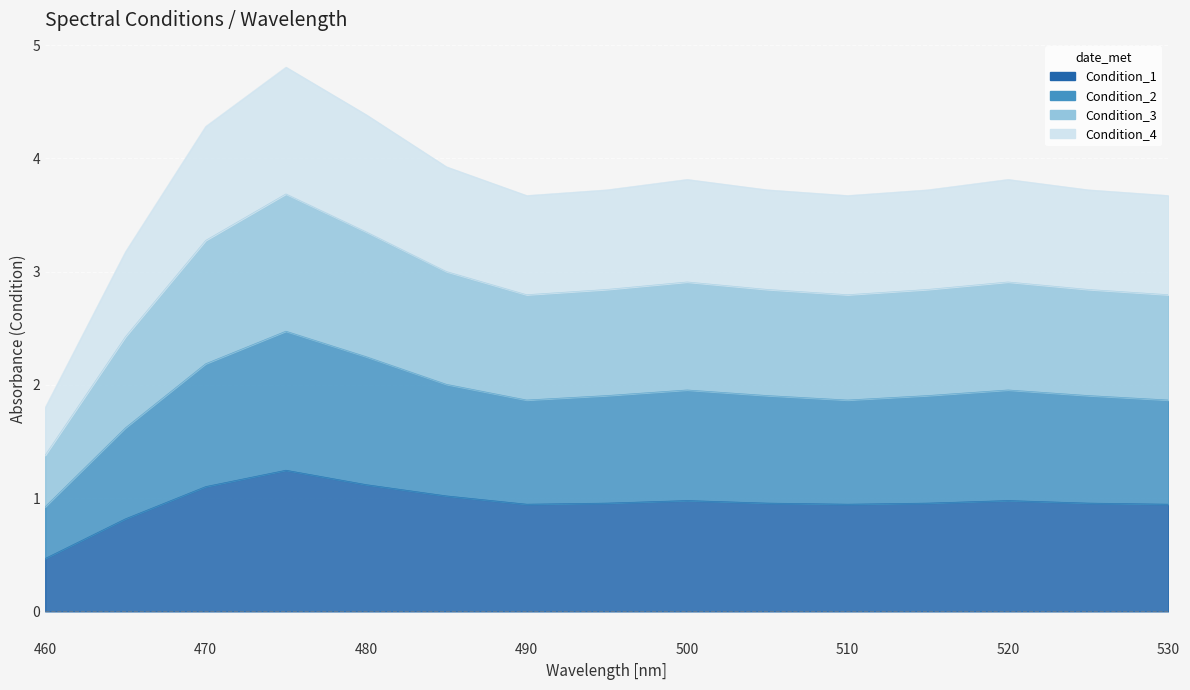

True or false: Condition_3 and Condition_1 intersect in this chart.

False